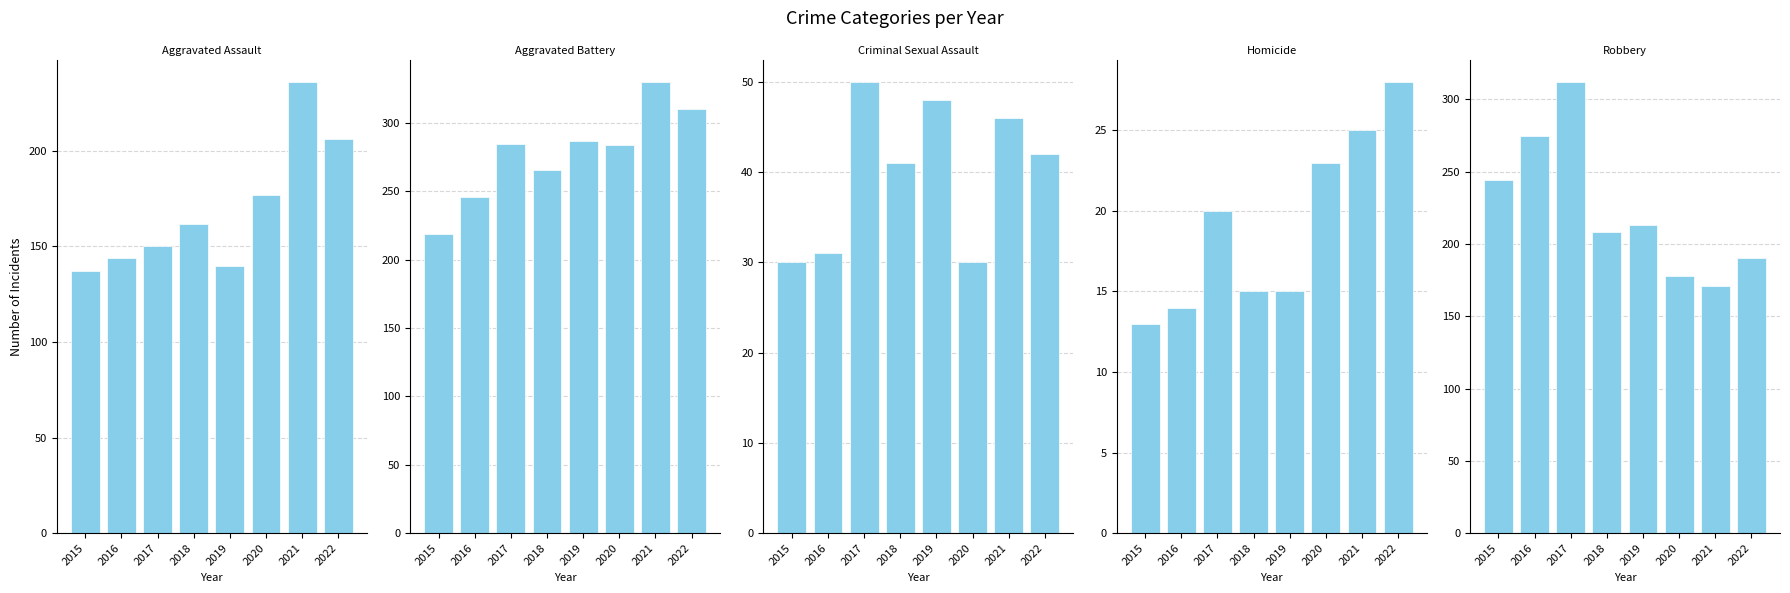

What is the difference between the Aggravated Assault values at 2020 and 2022?

29